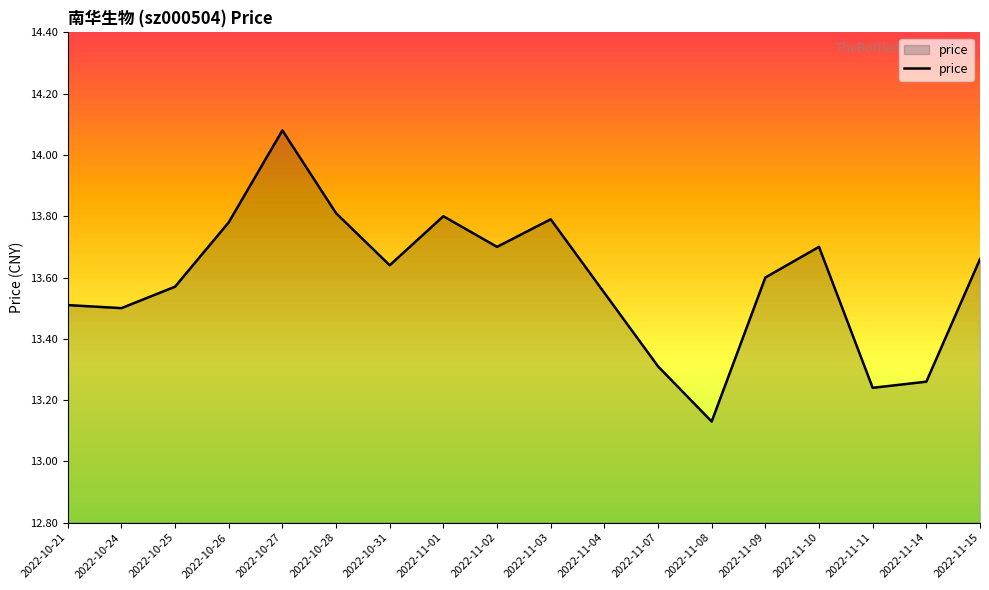

Which category has the lowest value across all series?

2022-11-08